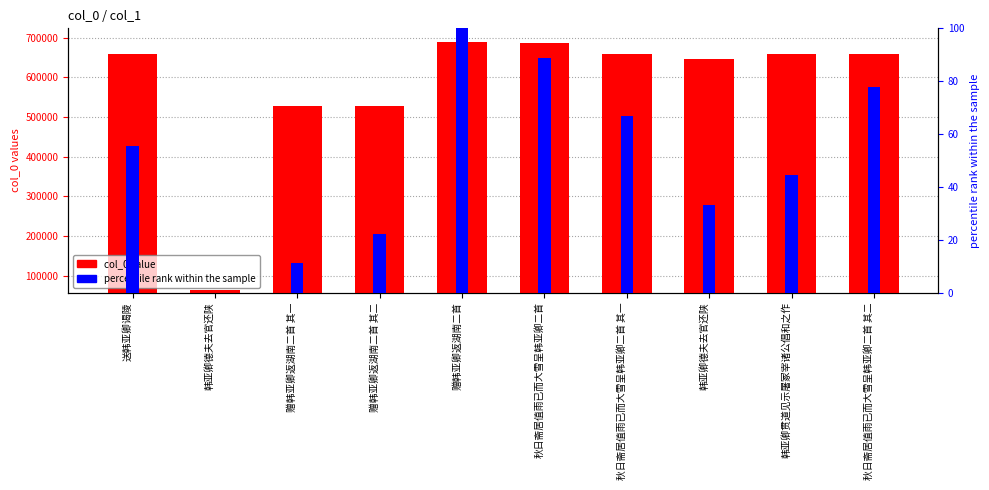

Reading left to right, what are all the values shown in this chart?

col_0 value: 658731.0	63245.0	527869.0	527870.0	689142.0	685350.0	658738.0	646393.0	658693.0	658739.0
percentile rank within the sample: 55.6	0.0	11.1	22.2	100.0	88.9	66.7	33.3	44.4	77.8